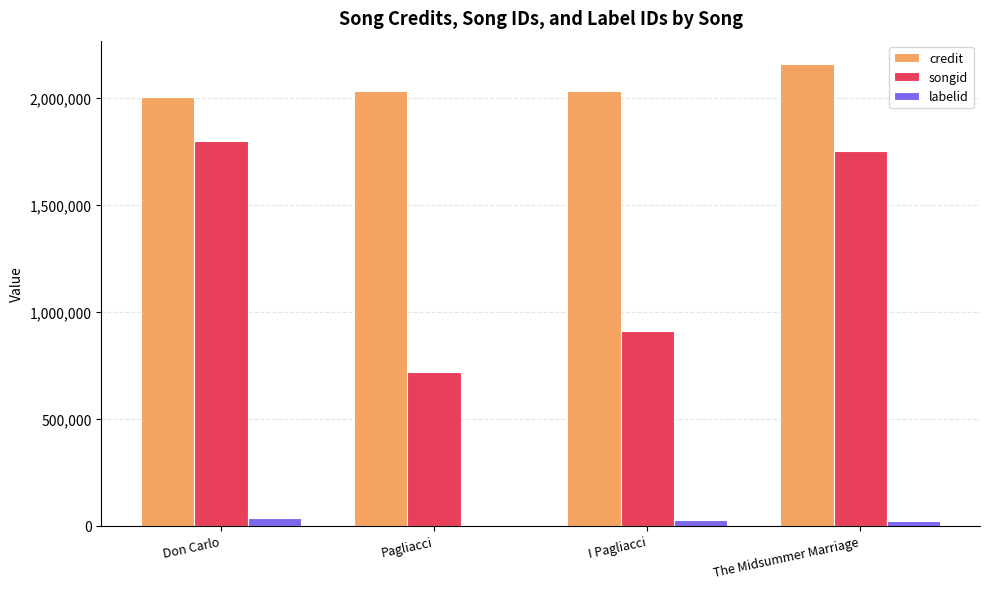

Where is songid nearest to the value 1259240?

I Pagliacci